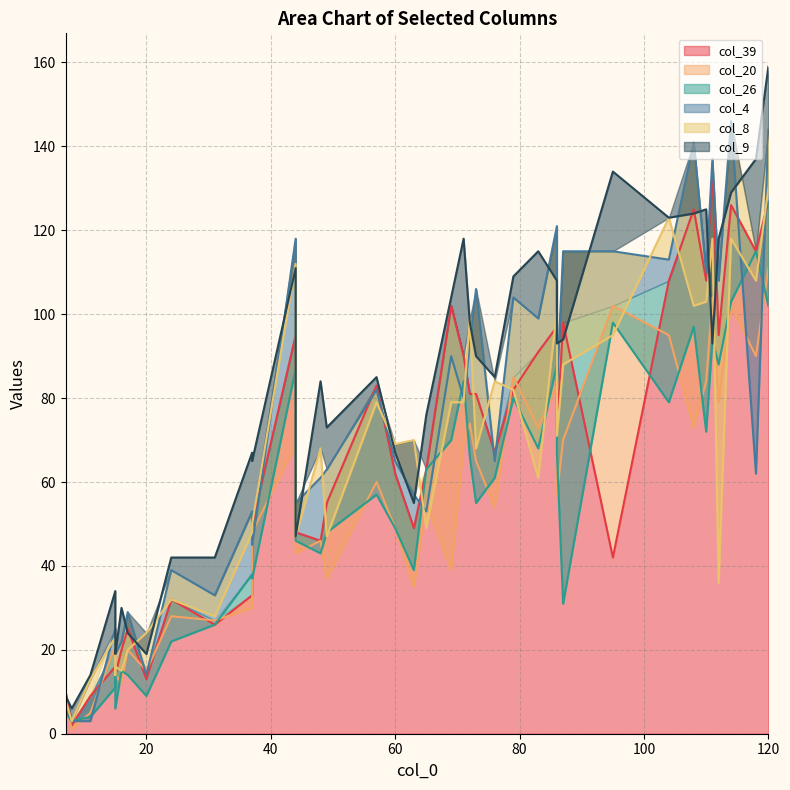

At 112, list the series in order from smallest to largest.

col_8, col_20, col_26, col_39, col_4, col_9